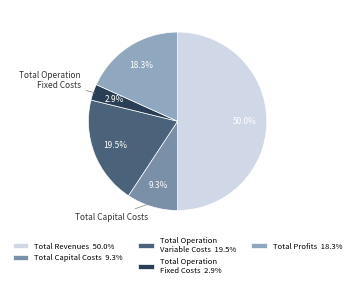

Which category has the biggest portion of the pie?

Total Revenues 50.0%